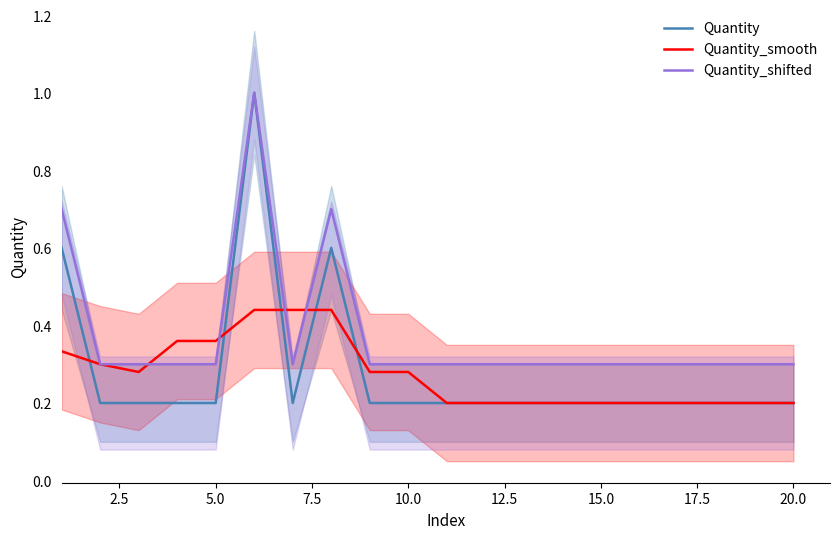

What is the lowest value of the Quantity_smooth series?

0.2